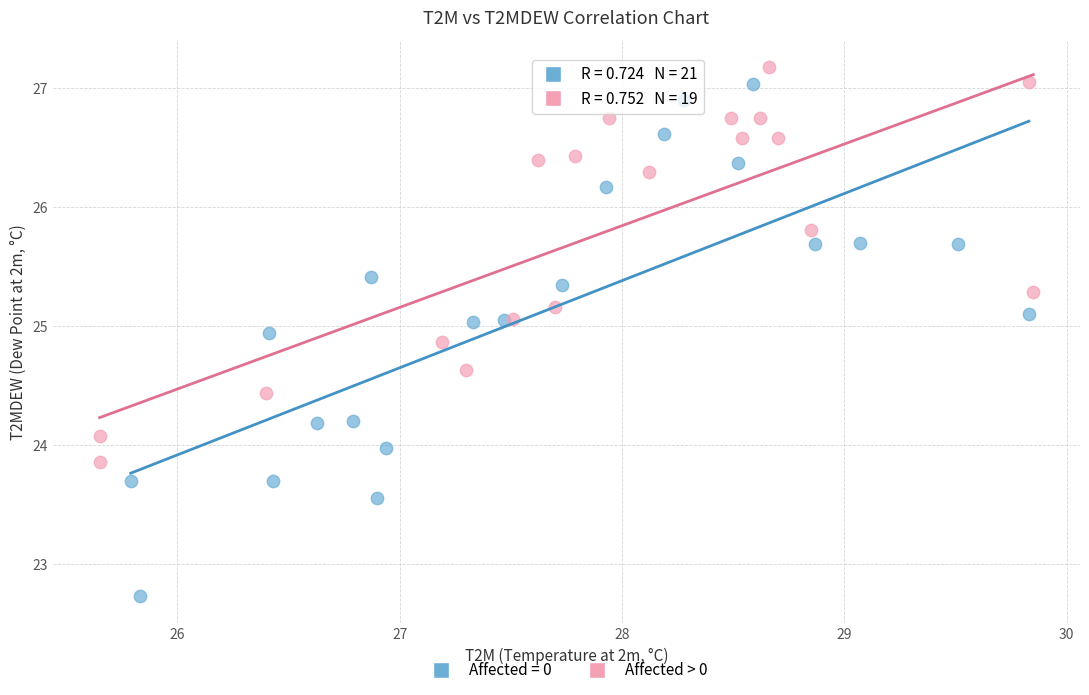

Which series has the largest Y range (max minus min)?

Affected = 0